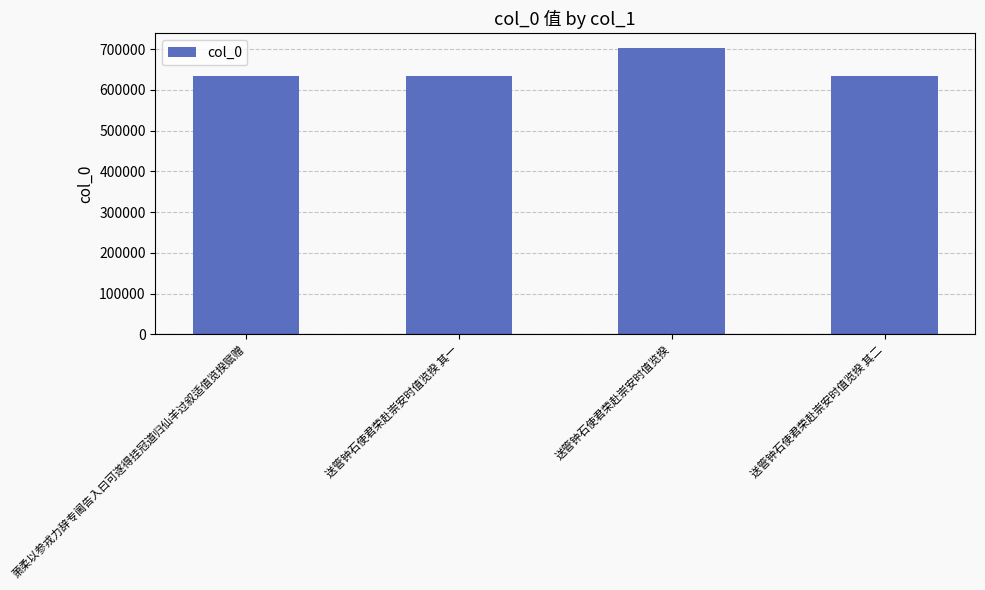

What is the greatest value displayed?

703274